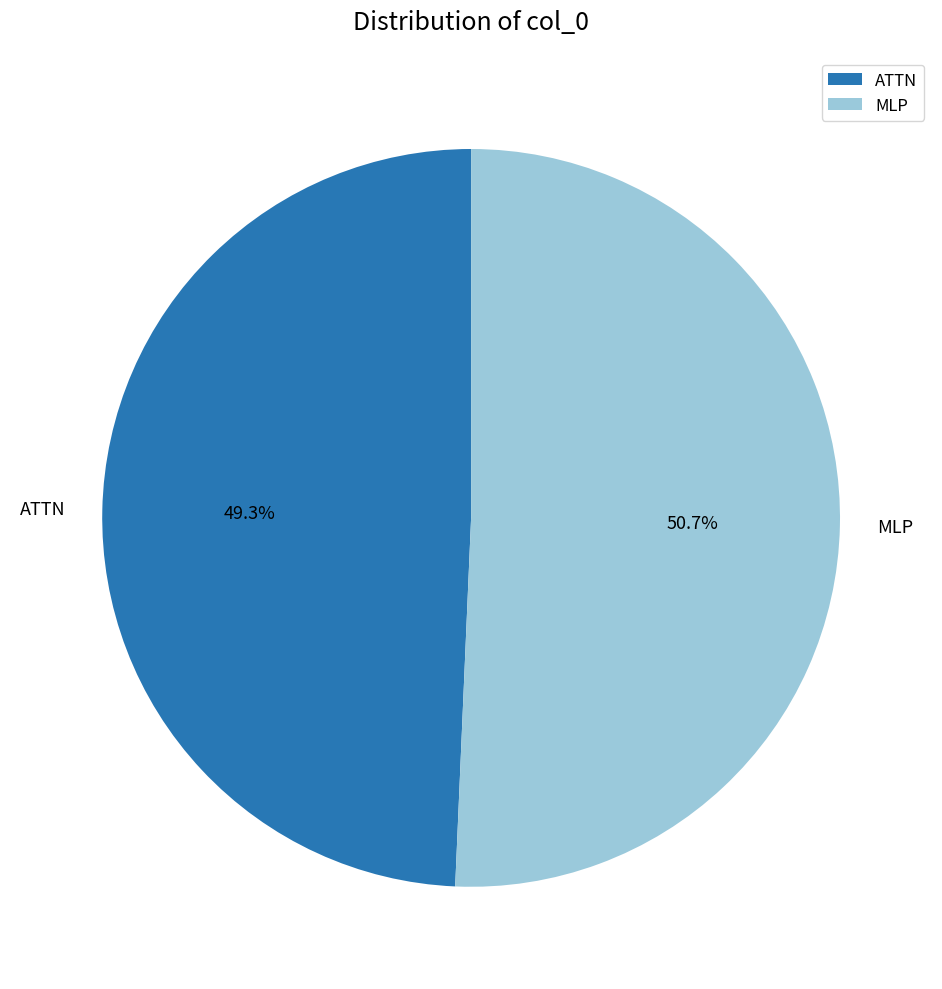

Which category accounts for the majority?

MLP